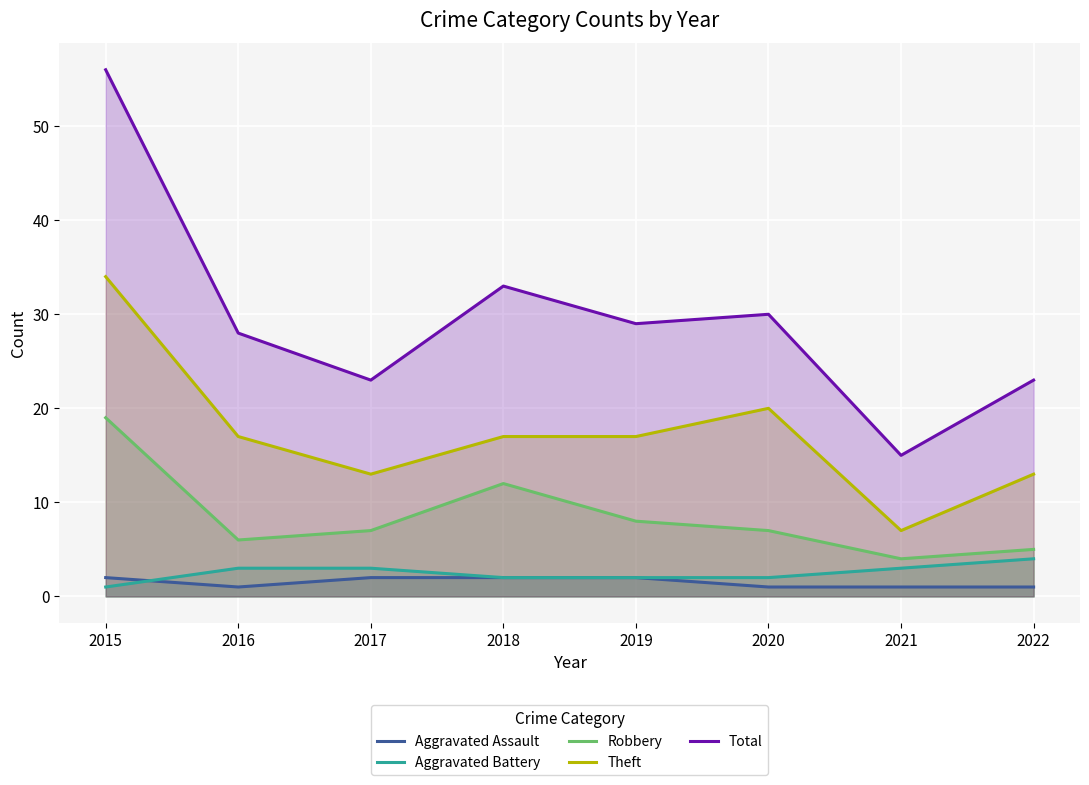

What value does the Aggravated Assault series have at 2020?

1